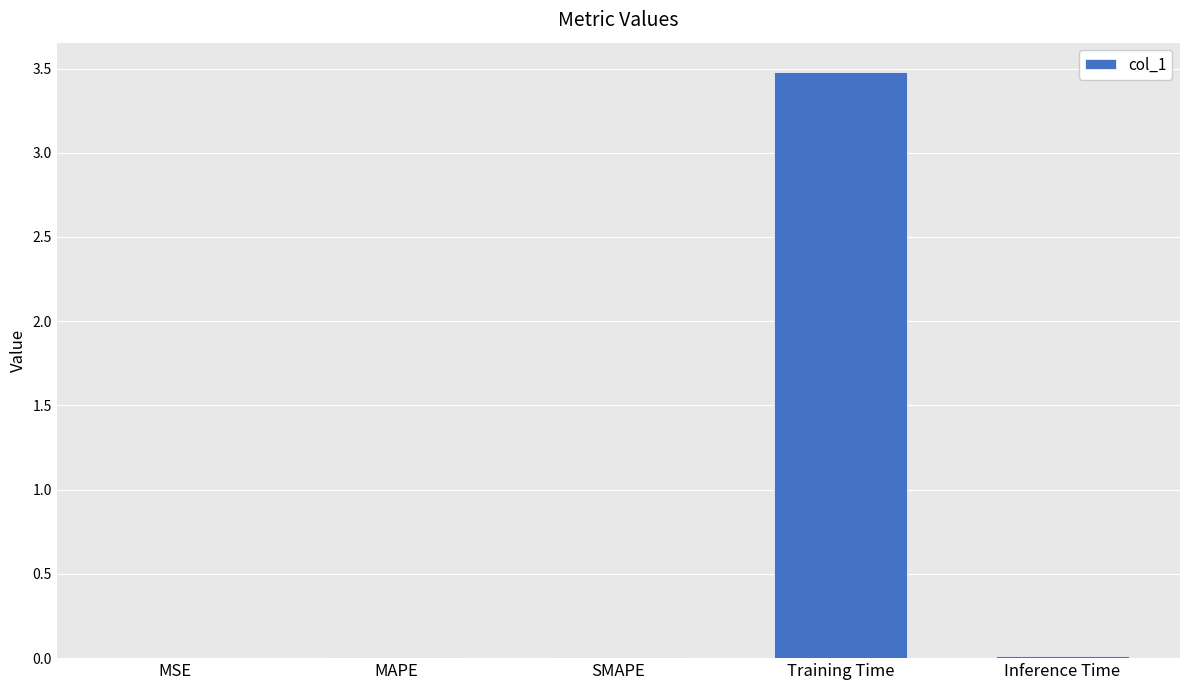

Which has a higher value, MAPE or Training Time?

Training Time